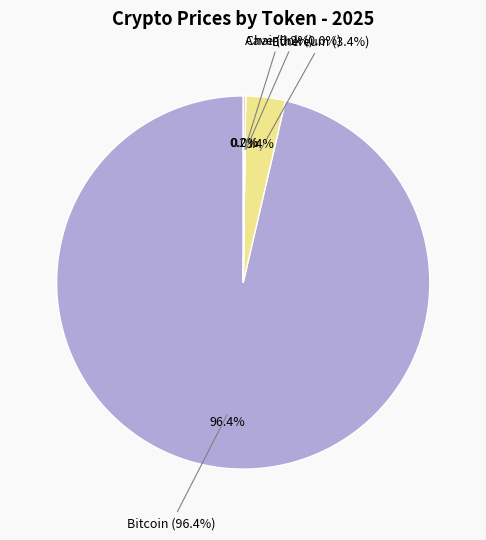

Which has a higher value, Bitcoin or Chainlink?

Bitcoin